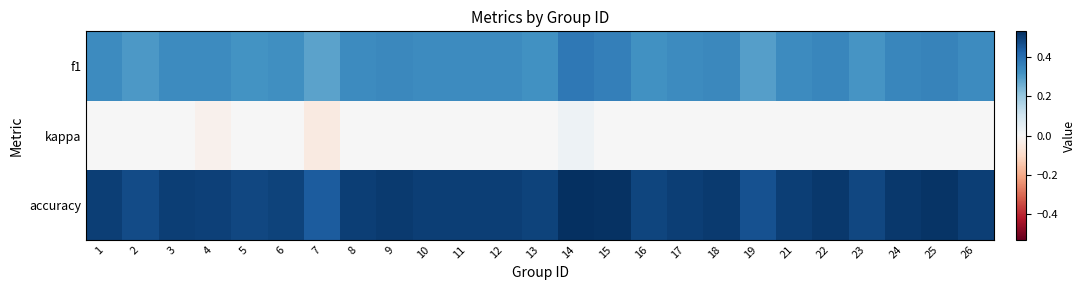

Between 16 and 23, which series saw the biggest shift?

f1